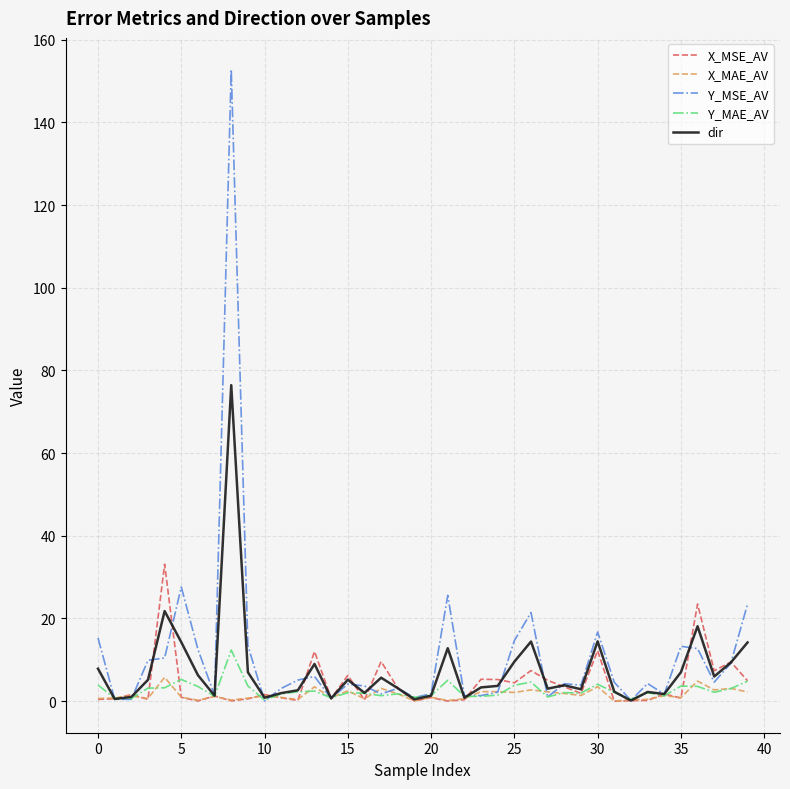

Which series has the largest range (max minus min)?

Y_MSE_AV